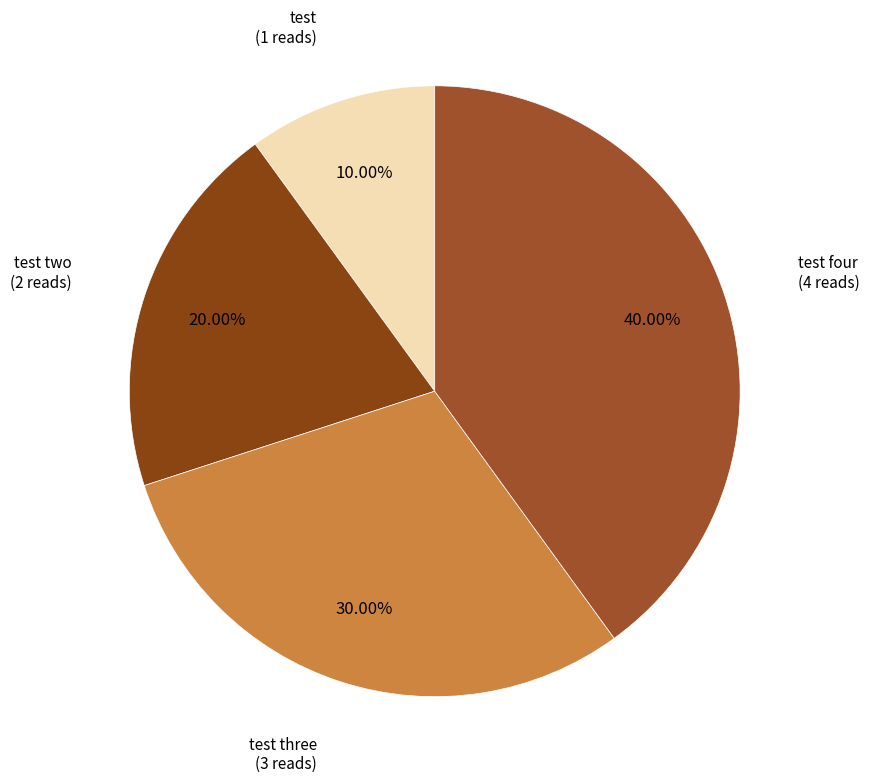

True or false: test four accounts for 40% of the total.

True